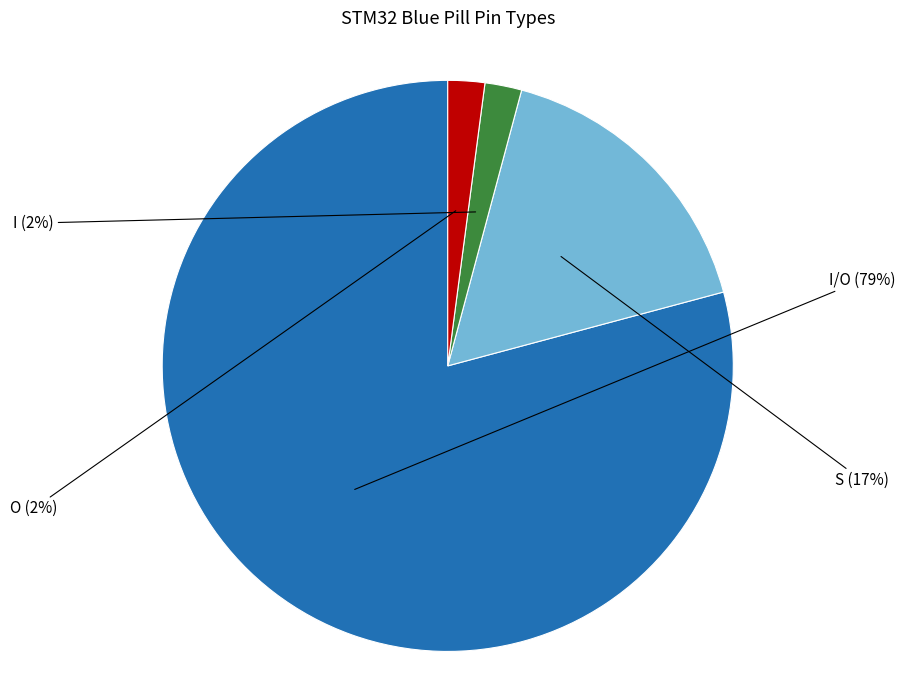

To the nearest percent, what is the difference between the largest and smallest slice percentages?

77%